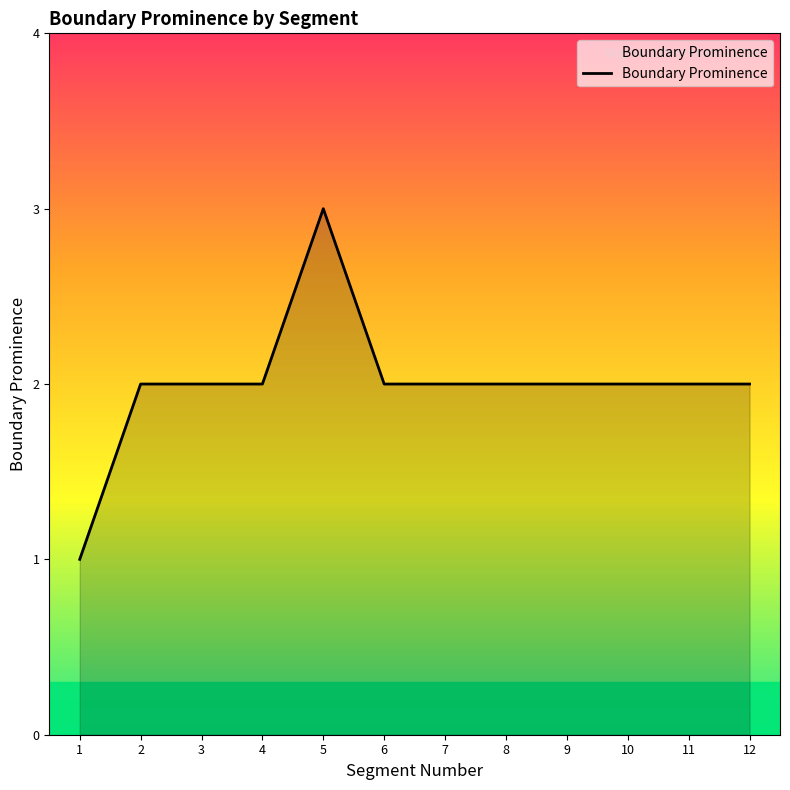

What is the ratio of the value at 7 to the value at 2?

1.0